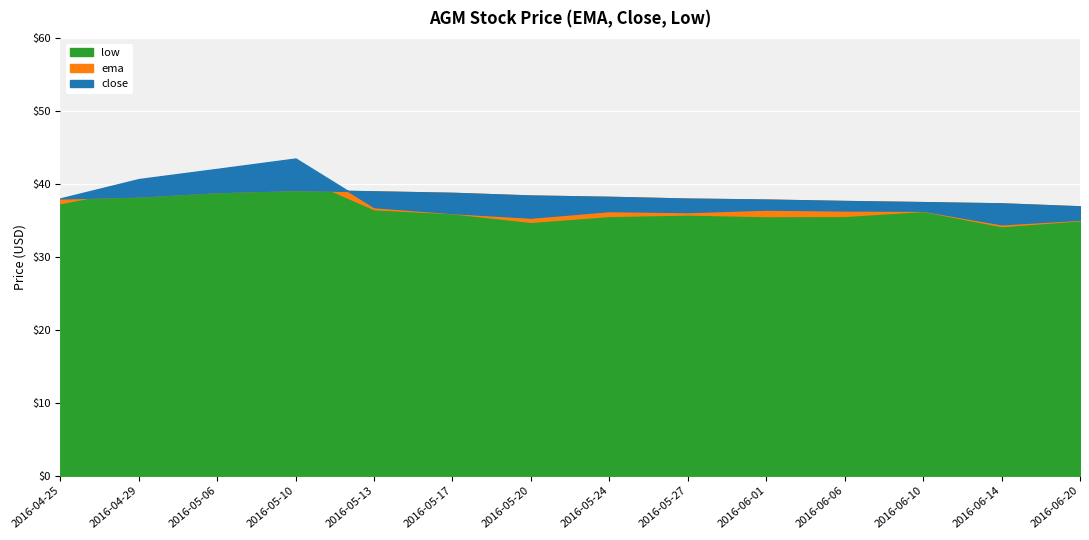

How many interior local peaks does the low series have?

3